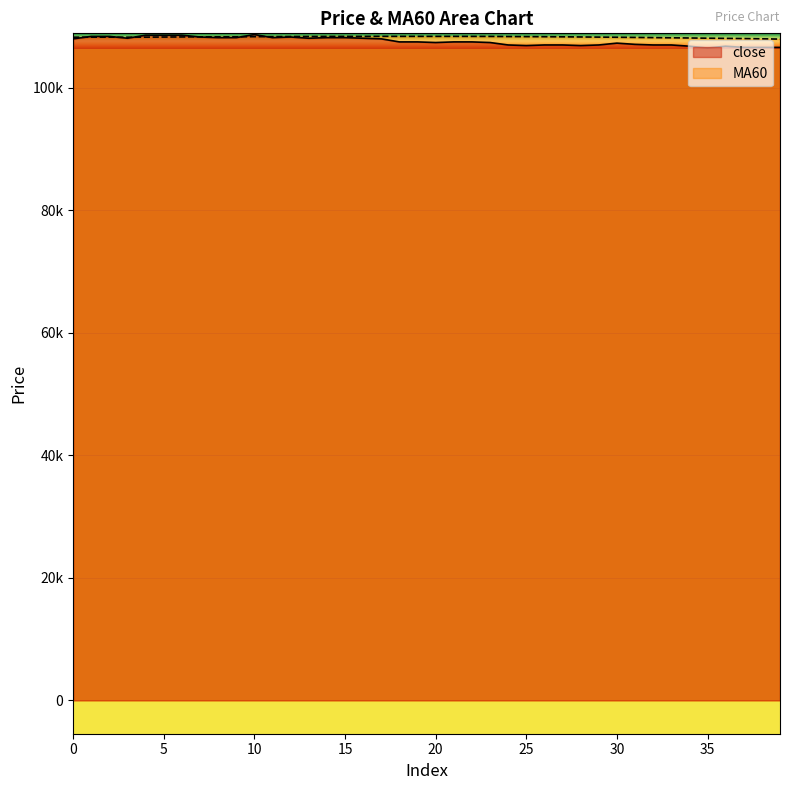

How many times do close and MA60 cross each other?

6